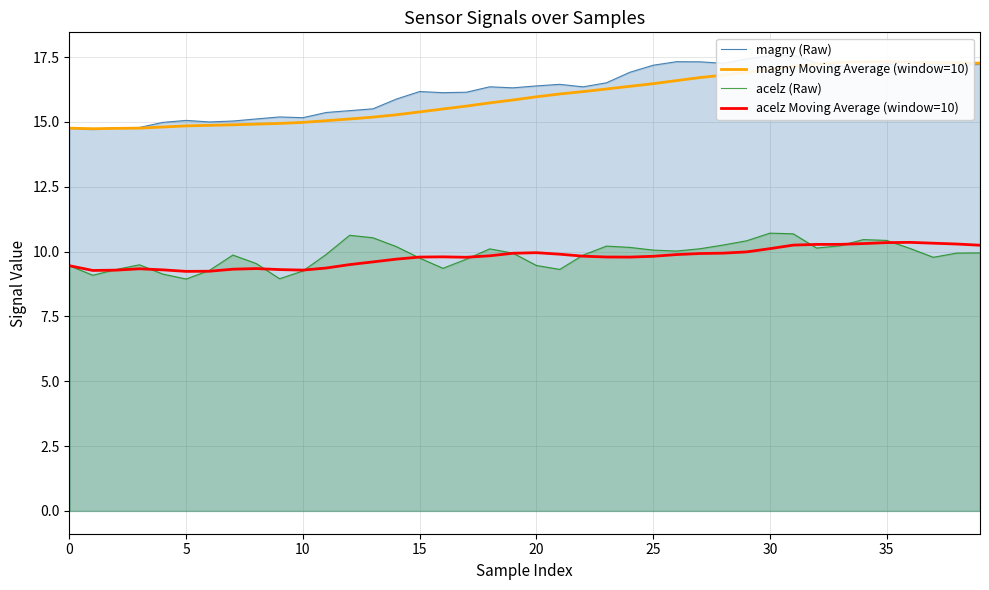

What is the minimum value for acelz Moving Average (window=10)?

9.2